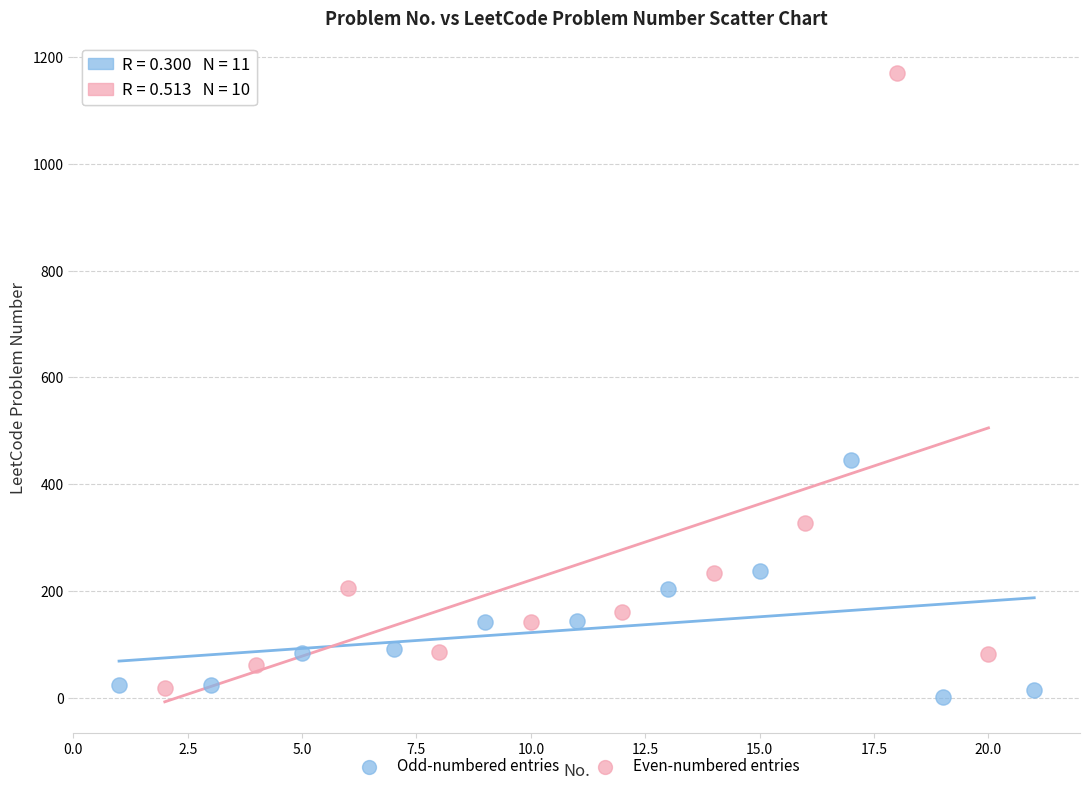

Which series has the largest Y range (max minus min)?

Even-numbered entries